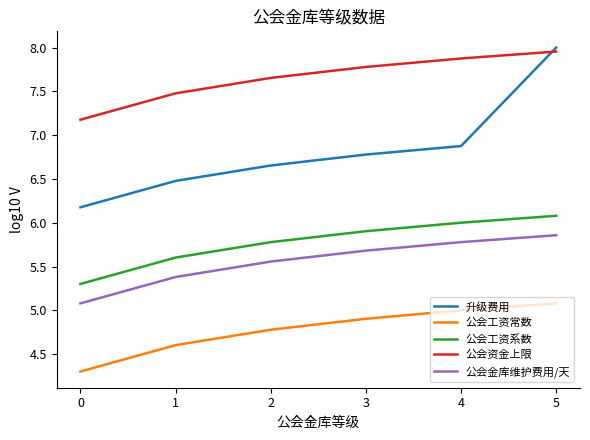

At which category is the sum across all series the highest?

5